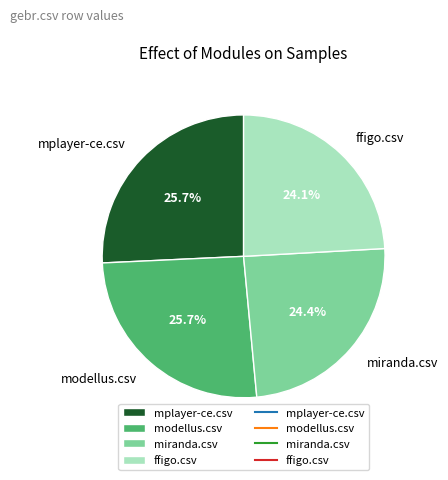

What is the ratio of the value at miranda.csv to the value at ffigo.csv?

1.0